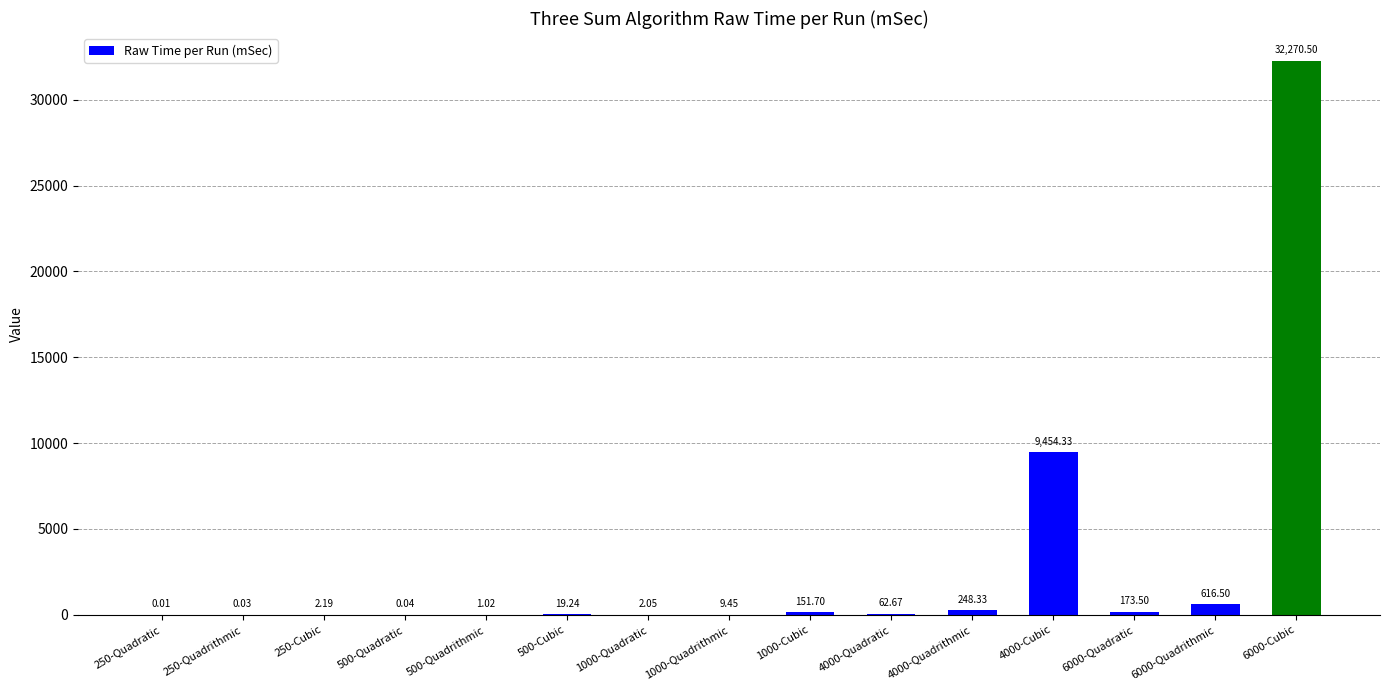

What is the ratio of the value at 6000-Quadrithmic to the value at 6000-Quadratic?

3.6